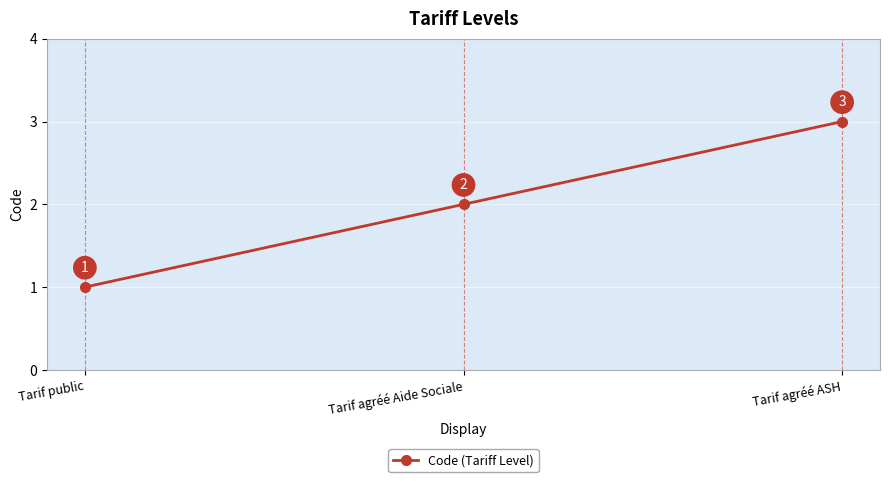

Reading left to right, what are all the values shown in this chart?

1	2	3